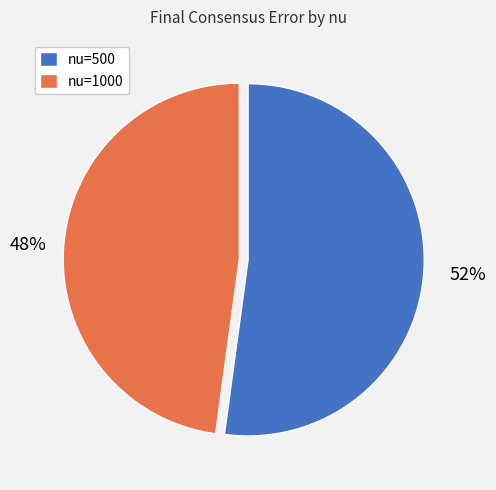

Count the number of slices in the pie.

2